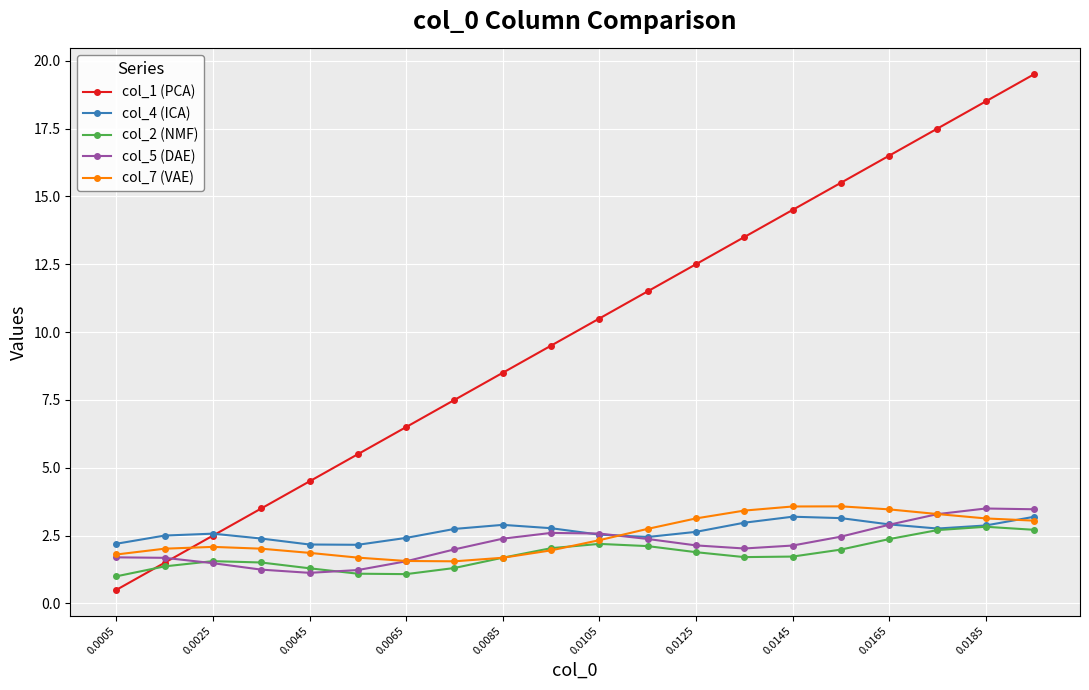

What is the minimum value shown in the chart?

0.5